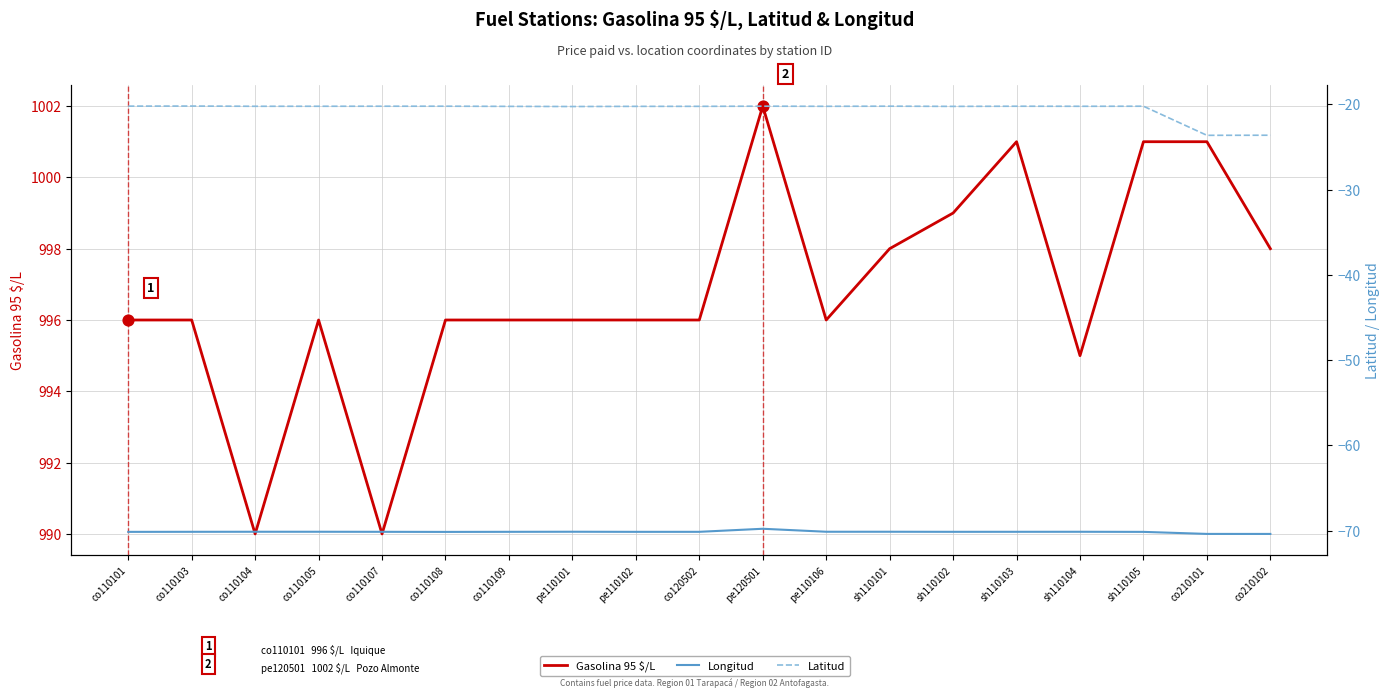

What are all the series names shown in the legend?

Gasolina 95 $/L, Longitud, Latitud